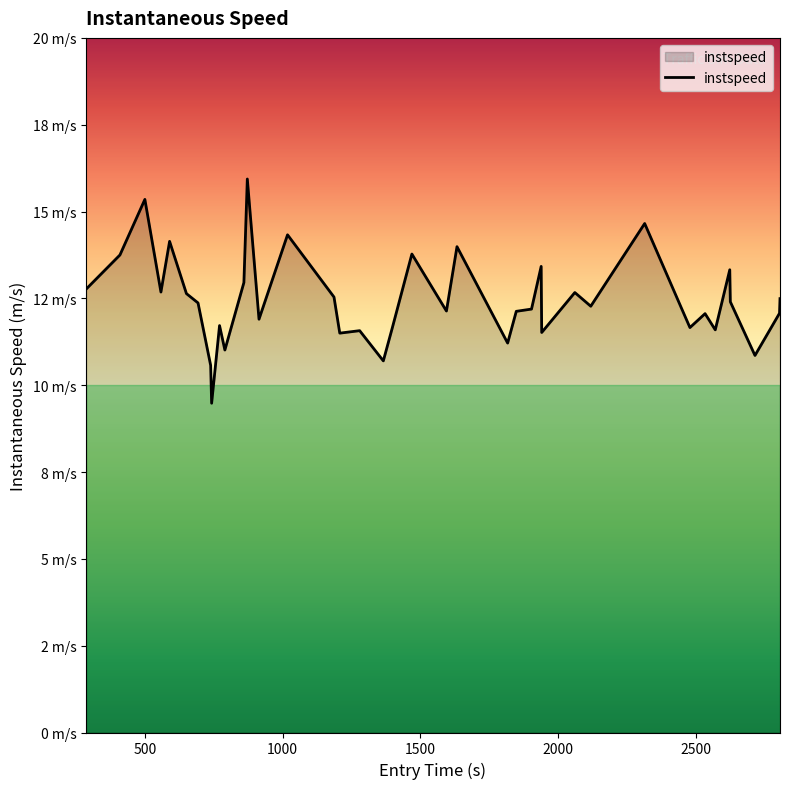

List the labels in order of value, largest first.

872.1410371425089, 500.0470845570079, 2315.3405197710135, 1018.2086117771795, 589.8570110770855, 1633.661022290358, 1469.8366611406905, 409.4997088552828, 1939.4157298077373, 2624.4152584802023, 859.7074675973373, 286.22591186324127, 558.3443128549455, 2061.671569565211, 650.971995075108, 1186.9329628698729, 2806.84252403885, 2626.4263144343236, 693.1194032460998, 2119.5464630753722, 2449.286196334353, 1904.3269681929637, 1595.3280946569835, 1849.0084072147815, 2805.0701910880202, 2534.701604700095, 914.5630423889309, 771.2580595761239, 1399.1345519636136, 2479.7105541513865, 2571.7074336070464, 1280.1713079878546, 1941.3433892664357, 1207.9048768216803, 1817.6096987635042, 790.6114659991996, 2715.9391637410054, 1366.1019592123155, 738.9839006200493, 742.518331817014